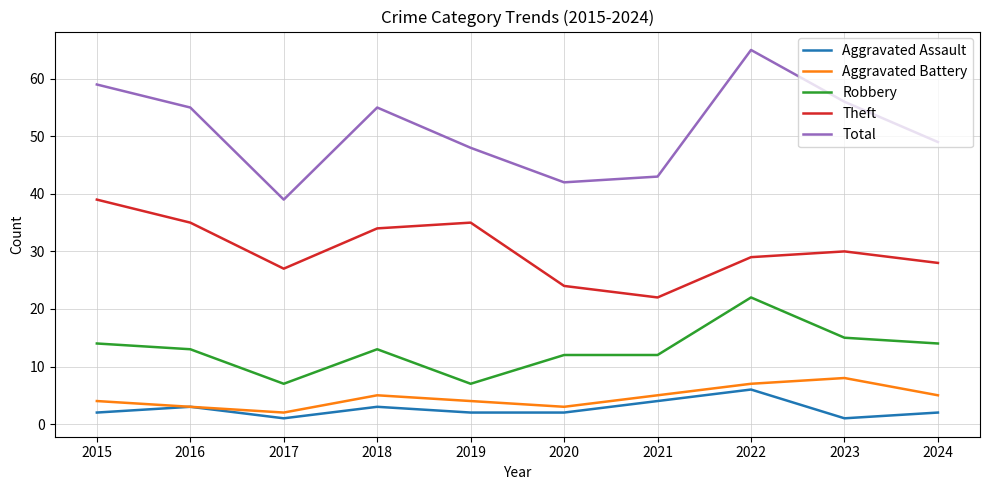

Where is the first local minimum for Aggravated Battery?

2017